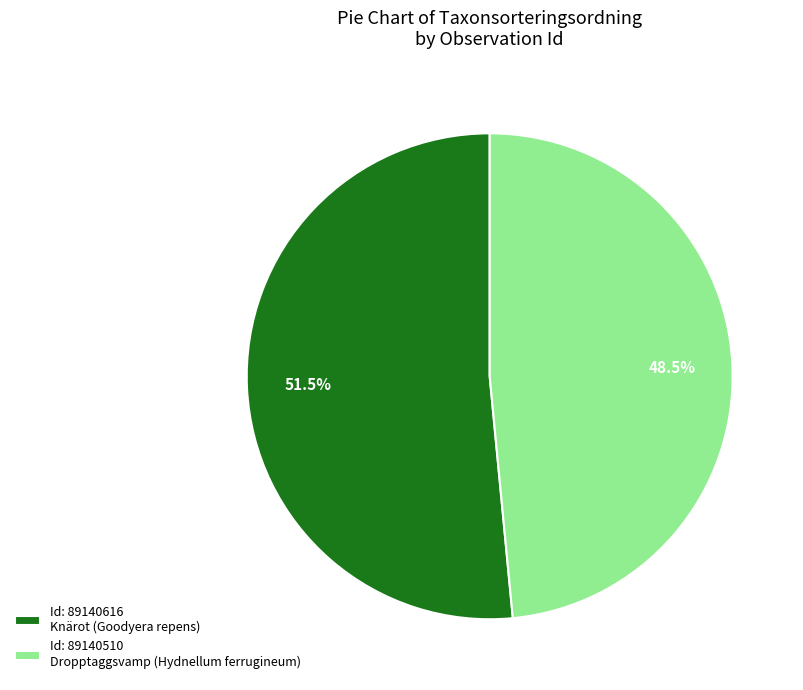

Approximately how many times larger is the value at Id: 89140510 Dropptaggsvamp (Hydnellum ferrugineum) compared to Id: 89140616 Knärot (Goodyera repens)?

0.9